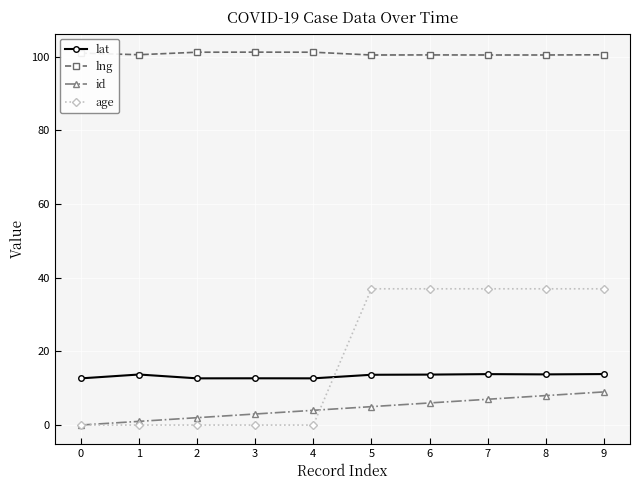

The lng series shows 101.3 at 4. True or false?

True